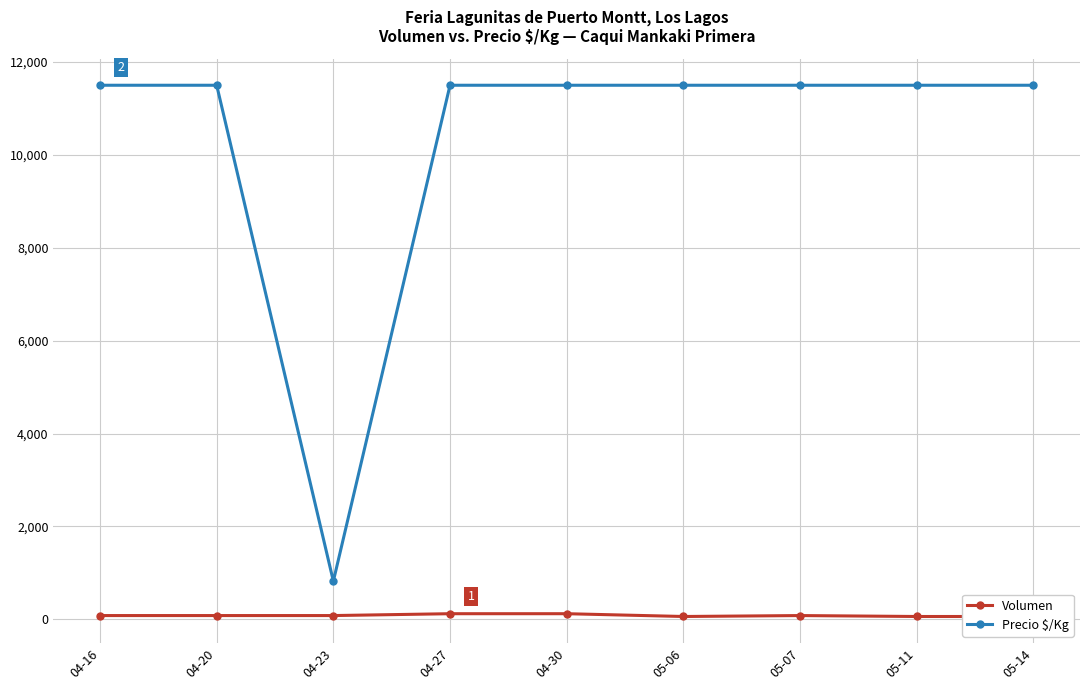

What is the minimum value shown in the chart?

60